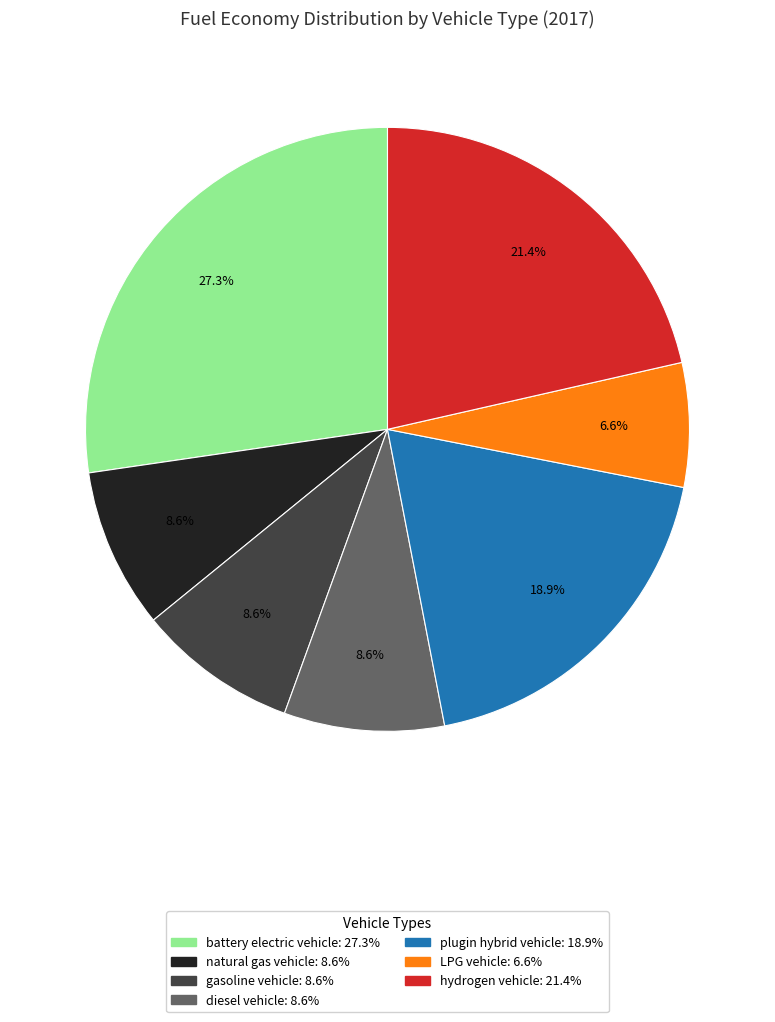

What percentage is the diesel vehicle slice, to the nearest percent?

9%